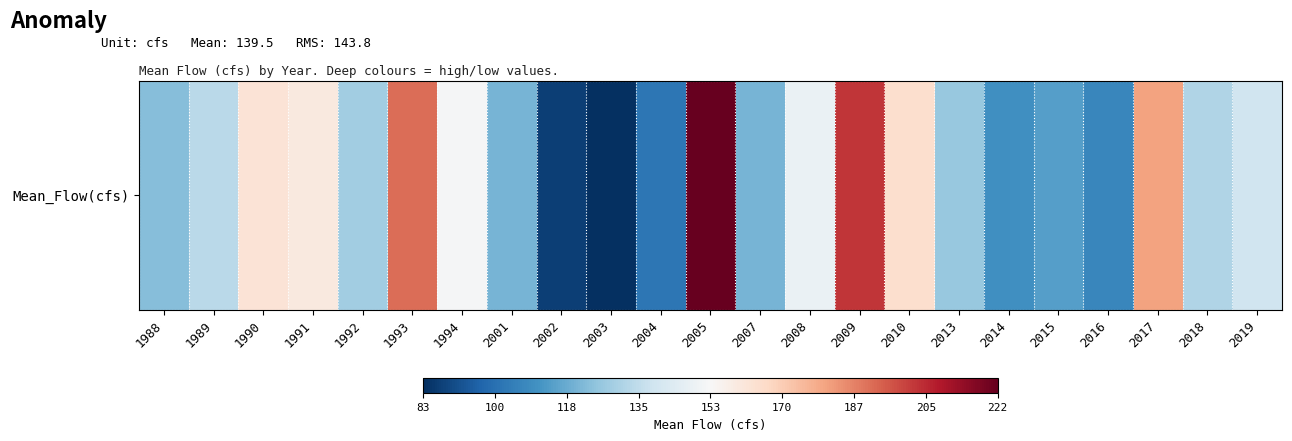

What is the ratio of the value at 2004 to the value at 2009?

0.5